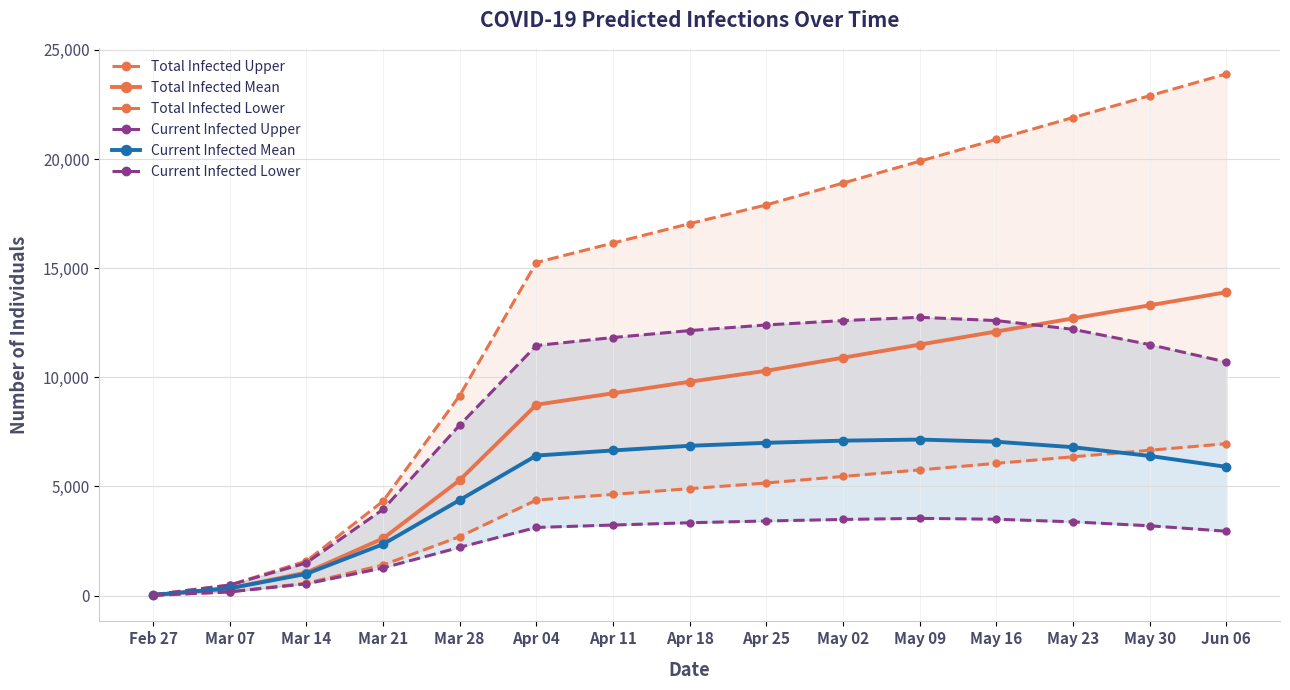

What is the label of the 11th point from the left?

May 09